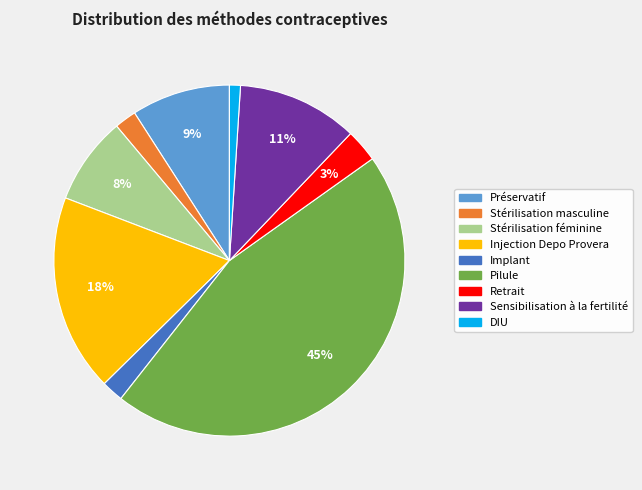

How many slices are in this pie chart?

9